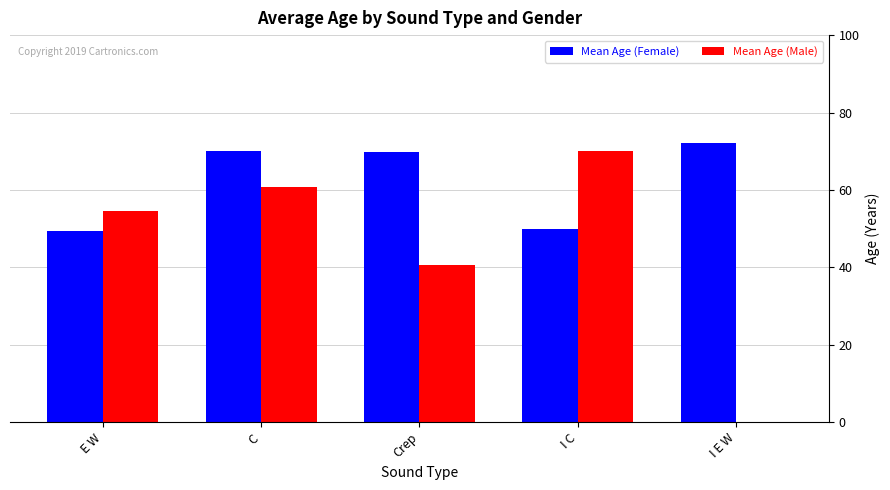

How many groups of bars are there?

5